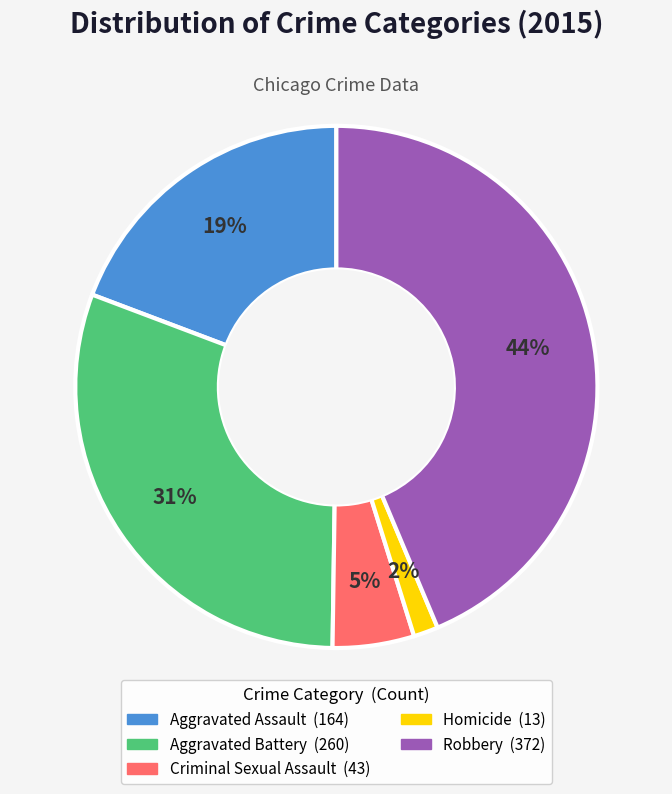

To the nearest percent, what is the difference between the largest and smallest slice percentages?

42%